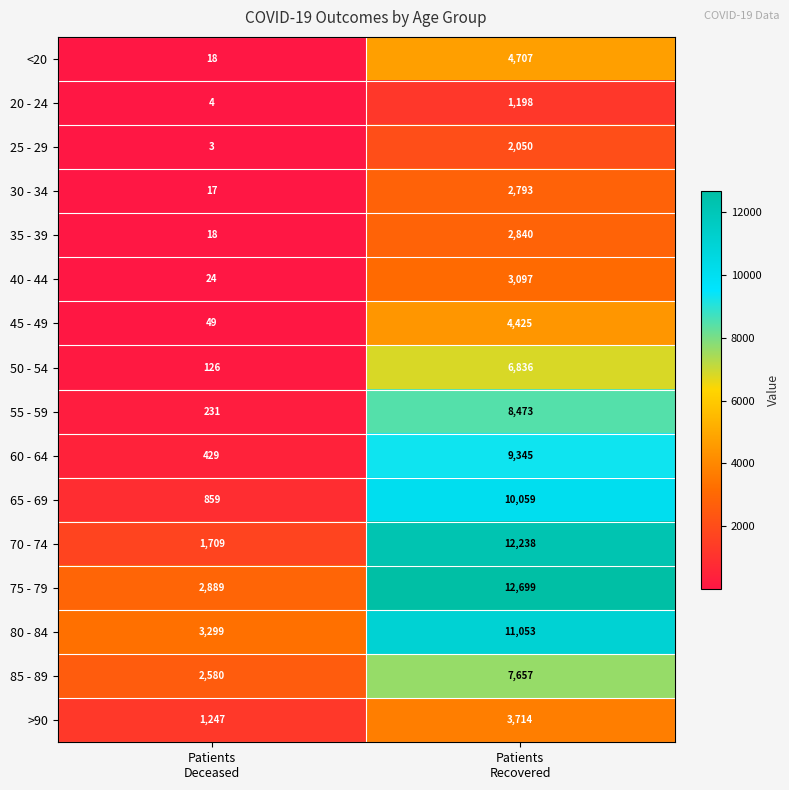

What is the total value across all series at Patients
Recovered?

103184